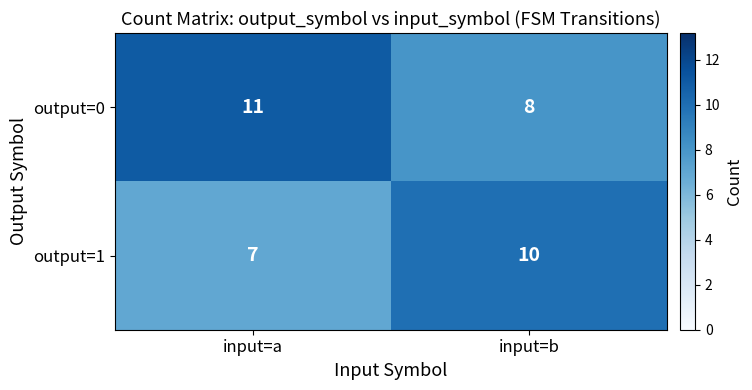

What is the difference between the highest and lowest values at input=a?

4